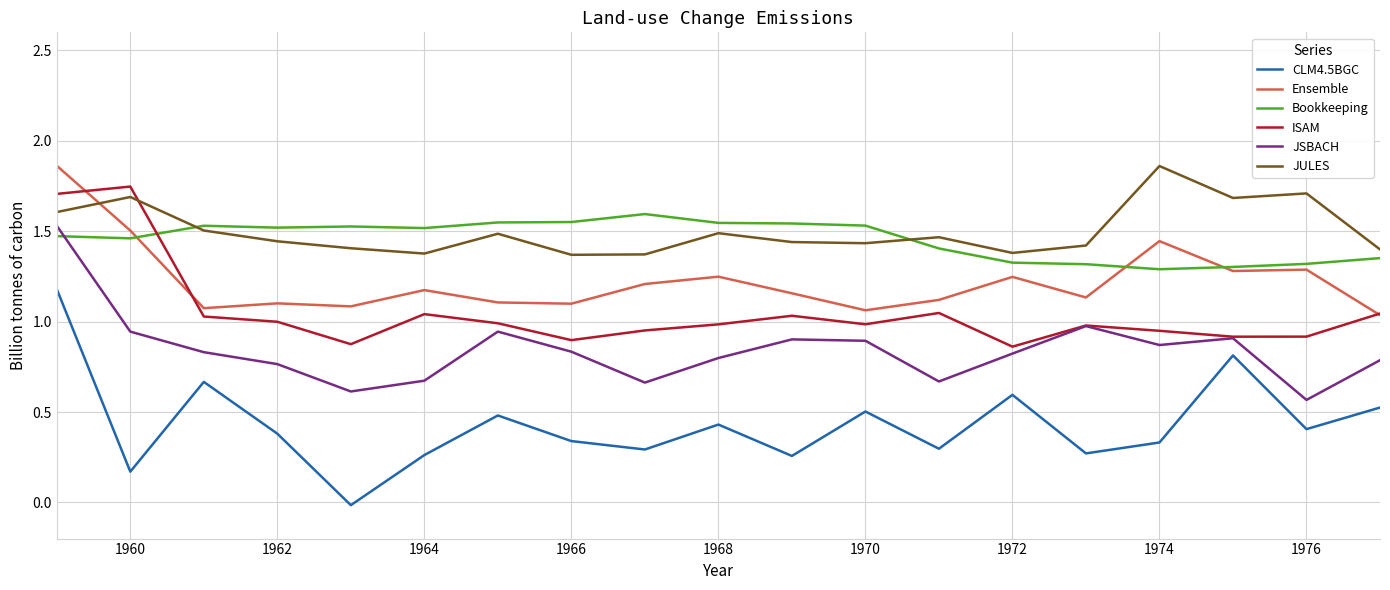

True or false: Bookkeeping and CLM4.5BGC cross at least once.

False